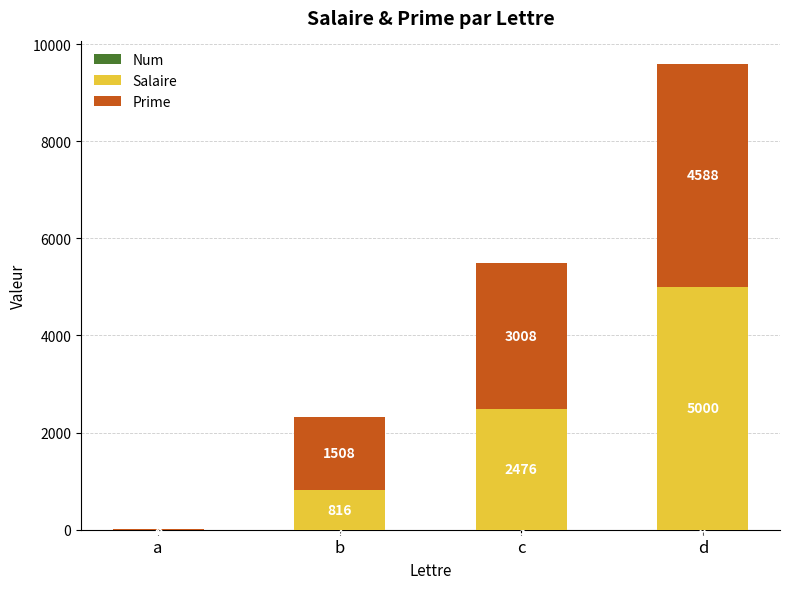

How many distinct data groups are displayed?

3